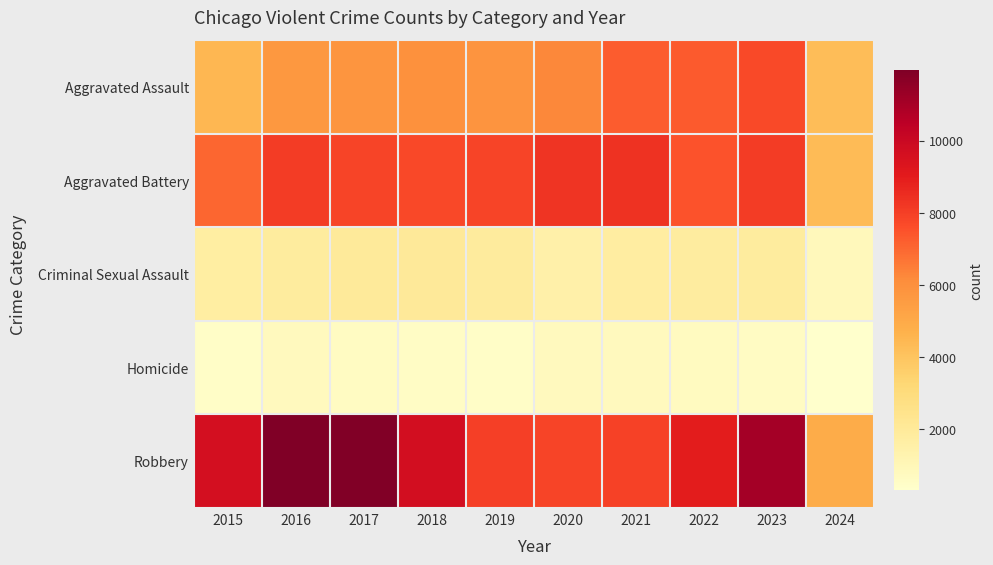

Reading left to right, extract all data points from this chart.

Aggravated Assault: 2015=4480	2016=5713	2017=5793	2018=6001	2019=5841	2020=6265	2021=7242	2022=7280	2023=7710	2024=4269
Aggravated Battery: 2015=7019	2016=8086	2017=7845	2018=7735	2019=7858	2020=8320	2021=8347	2022=7489	2023=8079	2024=4343
Criminal Sexual Assault: 2015=1701	2016=1849	2017=1976	2018=2032	2019=1910	2020=1485	2021=1738	2022=1797	2023=1824	2024=881
Homicide: 2015=496	2016=786	2017=672	2018=588	2019=499	2020=787	2021=804	2022=724	2023=625	2024=320
Robbery: 2015=9638	2016=11960	2017=11880	2018=9681	2019=7995	2020=7855	2021=7920	2022=8962	2023=11056	2024=4873